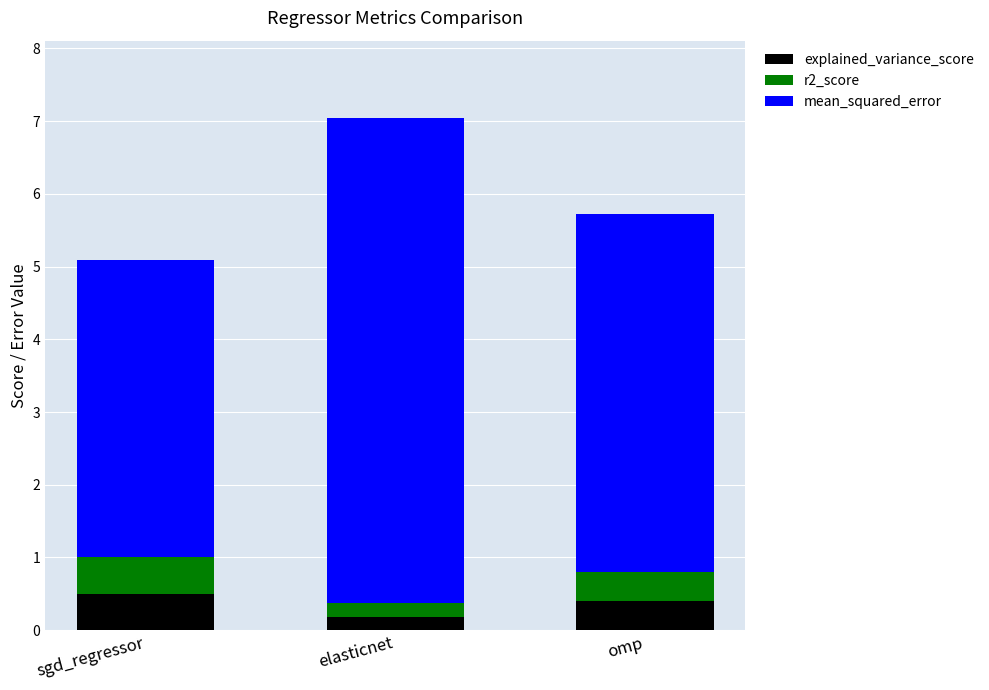

Where is explained_variance_score nearest to the value 0?

elasticnet